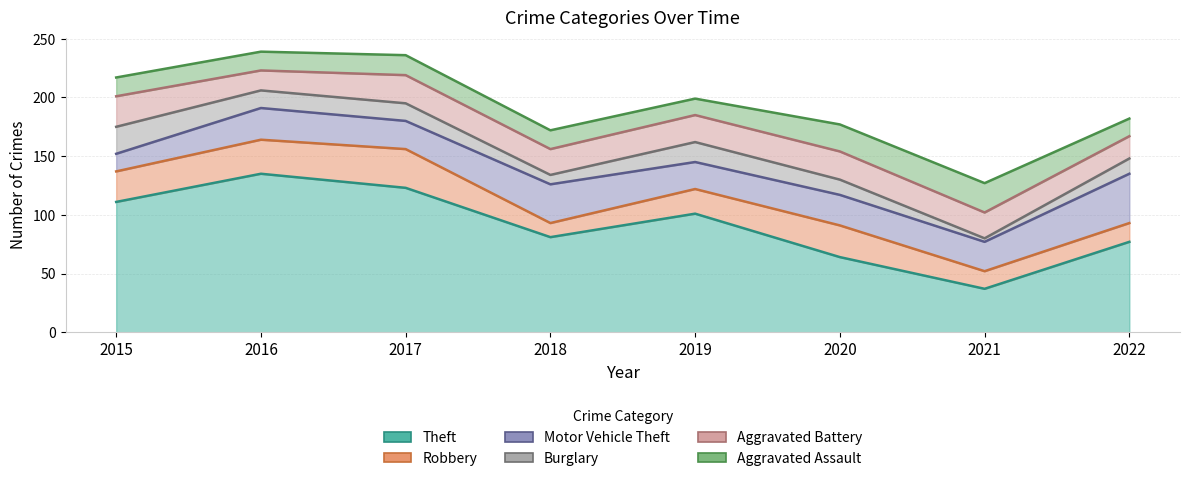

In Robbery, how many points are higher than both neighbors (excluding endpoints)?

2